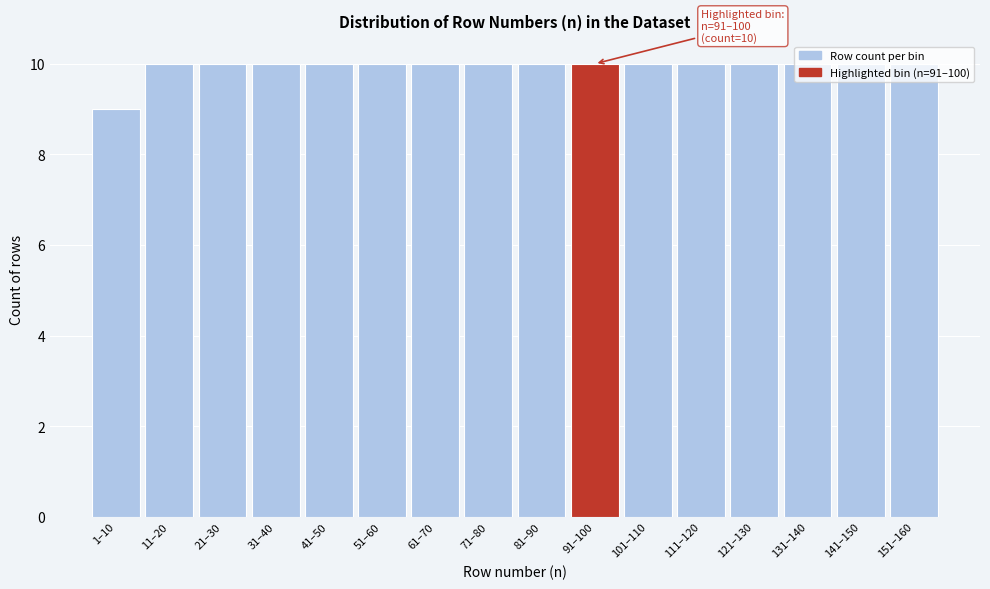

What is the maximum value shown in the chart?

10